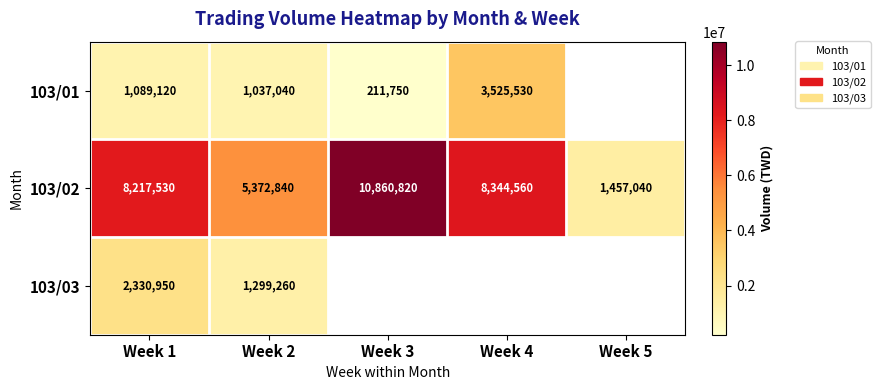

What is the smallest value displayed?

211750.0